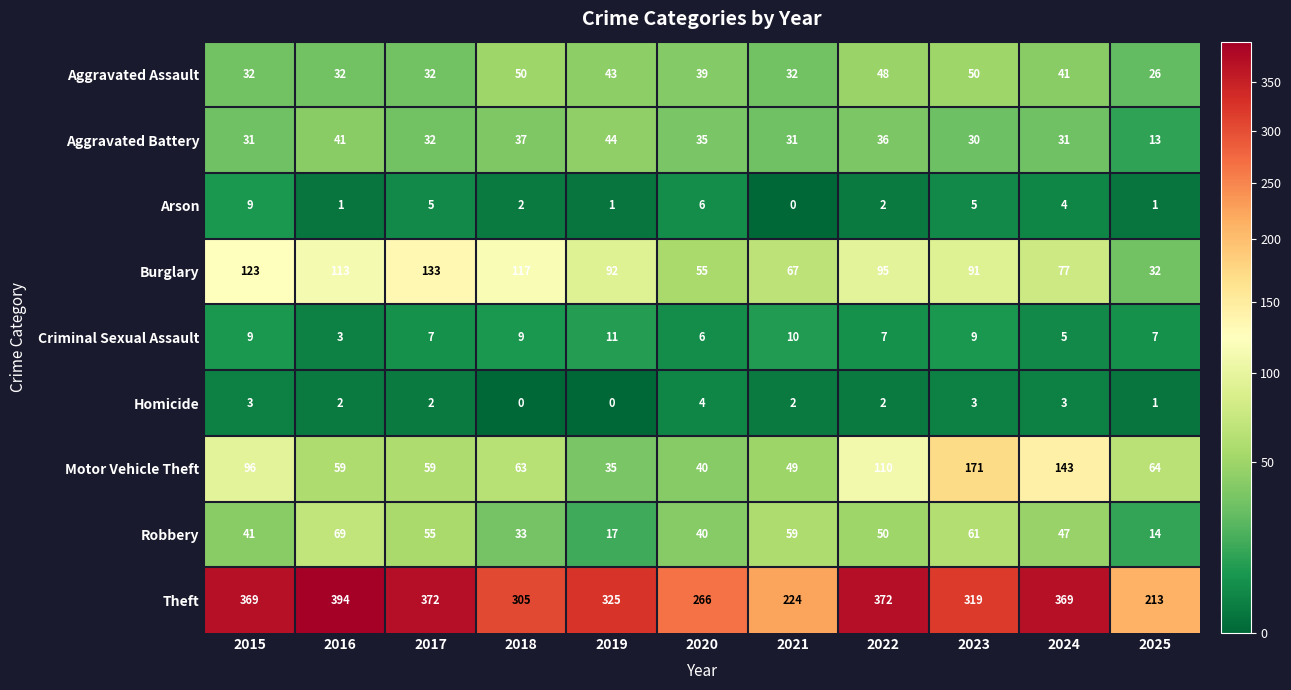

Which series has the widest spread of values?

Theft